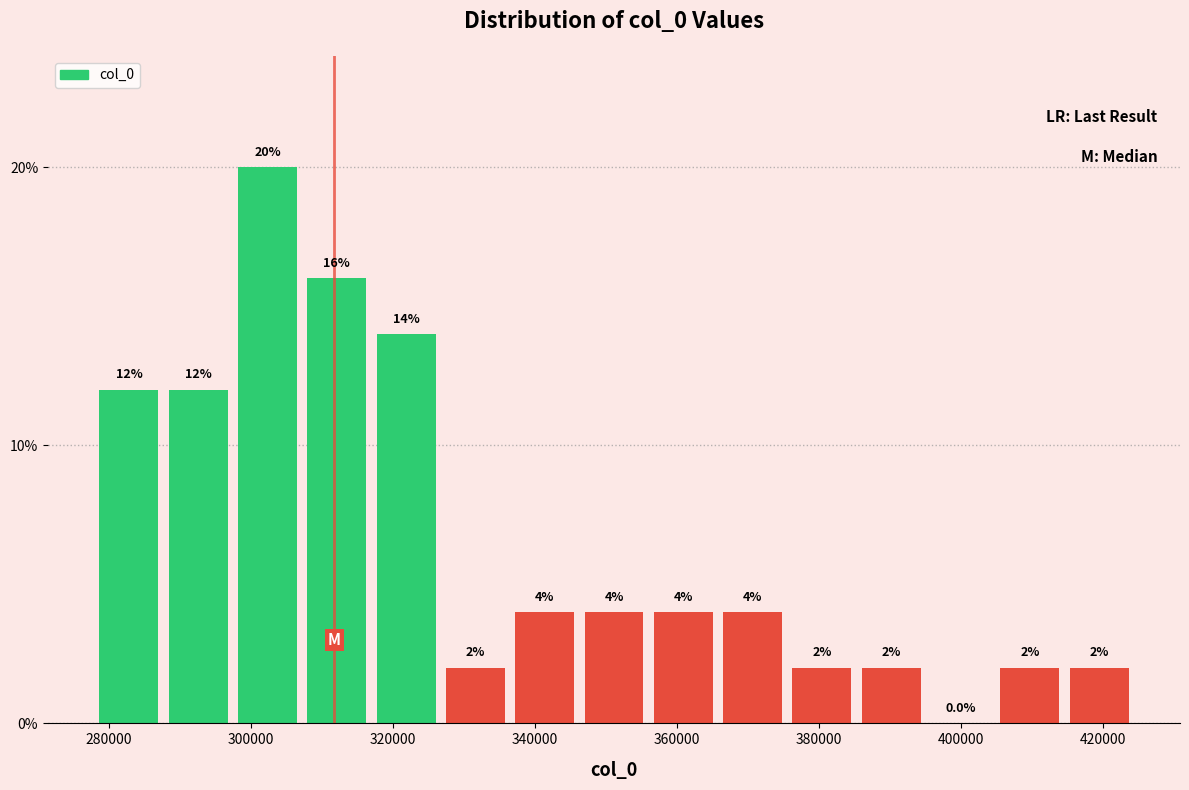

Reading left to right, transcribe this chart: for each bar, give the range it covers on the x-axis and its height. The bar edges are not printed on the chart, so give them approximately, as read against the axis.

278000 to 288000: 12.0
288000 to 298000: 12.0
298000 to 308000: 20.0
308000 to 316000: 16.0
316000 to 326000: 14.0
326000 to 336000: 2.0
336000 to 346000: 4.0
346000 to 356000: 4.0
356000 to 366000: 4.0
366000 to 376000: 4.0
376000 to 386000: 2.0
386000 to 396000: 2.0
396000 to 404000: 0.0
404000 to 414000: 2.0
414000 to 424000: 2.0